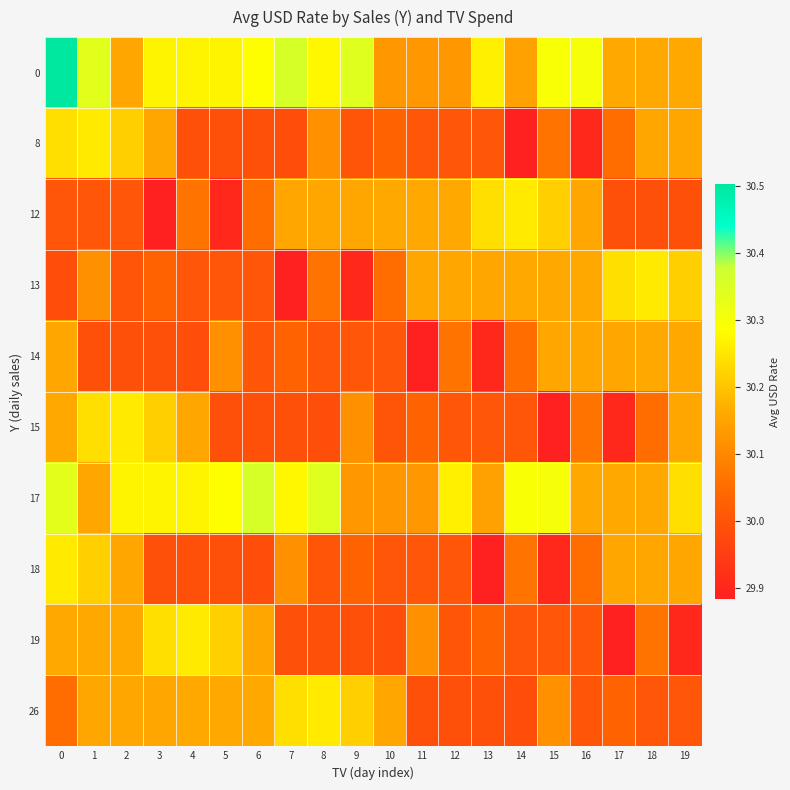

Reading right to left, extract all data points from this chart.

0: 19=30.2	18=30.2	17=30.2	16=30.3	15=30.3	14=30.1	13=30.3	12=30.1	11=30.1	10=30.1	9=30.3	8=30.3	7=30.4	6=30.3	5=30.3	4=30.3	3=30.3	2=30.2	1=30.3	0=30.5
8: 19=30.2	18=30.2	17=30.1	16=29.9	15=30.1	14=29.9	13=30.0	12=30.0	11=30.0	10=30.0	9=30.0	8=30.1	7=30.0	6=30.0	5=30.0	4=30.0	3=30.2	2=30.2	1=30.3	0=30.2
12: 19=30.0	18=30.0	17=30.0	16=30.2	15=30.2	14=30.3	13=30.2	12=30.2	11=30.2	10=30.2	9=30.2	8=30.2	7=30.2	6=30.1	5=29.9	4=30.1	3=29.9	2=30.0	1=30.0	0=30.0
13: 19=30.2	18=30.3	17=30.2	16=30.2	15=30.2	14=30.2	13=30.2	12=30.2	11=30.2	10=30.1	9=29.9	8=30.1	7=29.9	6=30.0	5=30.0	4=30.0	3=30.0	2=30.0	1=30.1	0=30.0
14: 19=30.2	18=30.2	17=30.2	16=30.2	15=30.2	14=30.1	13=29.9	12=30.1	11=29.9	10=30.0	9=30.0	8=30.0	7=30.0	6=30.0	5=30.1	4=30.0	3=30.0	2=30.0	1=30.0	0=30.2
15: 19=30.2	18=30.1	17=29.9	16=30.1	15=29.9	14=30.0	13=30.0	12=30.0	11=30.0	10=30.0	9=30.1	8=30.0	7=30.0	6=30.0	5=30.0	4=30.2	3=30.2	2=30.3	1=30.2	0=30.2
17: 19=30.2	18=30.2	17=30.2	16=30.2	15=30.3	14=30.3	13=30.1	12=30.3	11=30.1	10=30.1	9=30.1	8=30.3	7=30.3	6=30.4	5=30.3	4=30.3	3=30.3	2=30.3	1=30.2	0=30.3
18: 19=30.2	18=30.2	17=30.2	16=30.1	15=29.9	14=30.1	13=29.9	12=30.0	11=30.0	10=30.0	9=30.0	8=30.0	7=30.1	6=30.0	5=30.0	4=30.0	3=30.0	2=30.2	1=30.2	0=30.3
19: 19=29.9	18=30.1	17=29.9	16=30.0	15=30.0	14=30.0	13=30.0	12=30.0	11=30.1	10=30.0	9=30.0	8=30.0	7=30.0	6=30.2	5=30.2	4=30.3	3=30.2	2=30.2	1=30.2	0=30.2
26: 19=30.0	18=30.0	17=30.0	16=30.0	15=30.1	14=30.0	13=30.0	12=30.0	11=30.0	10=30.2	9=30.2	8=30.3	7=30.2	6=30.2	5=30.2	4=30.2	3=30.2	2=30.2	1=30.2	0=30.1